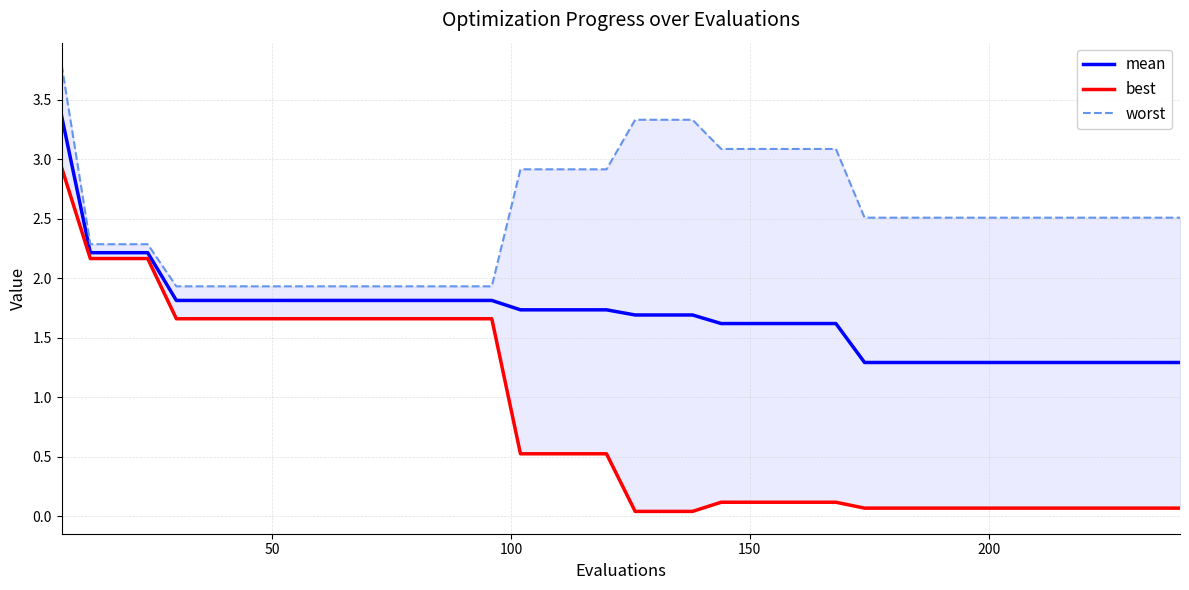

What is the highest value of the mean series?

3.4